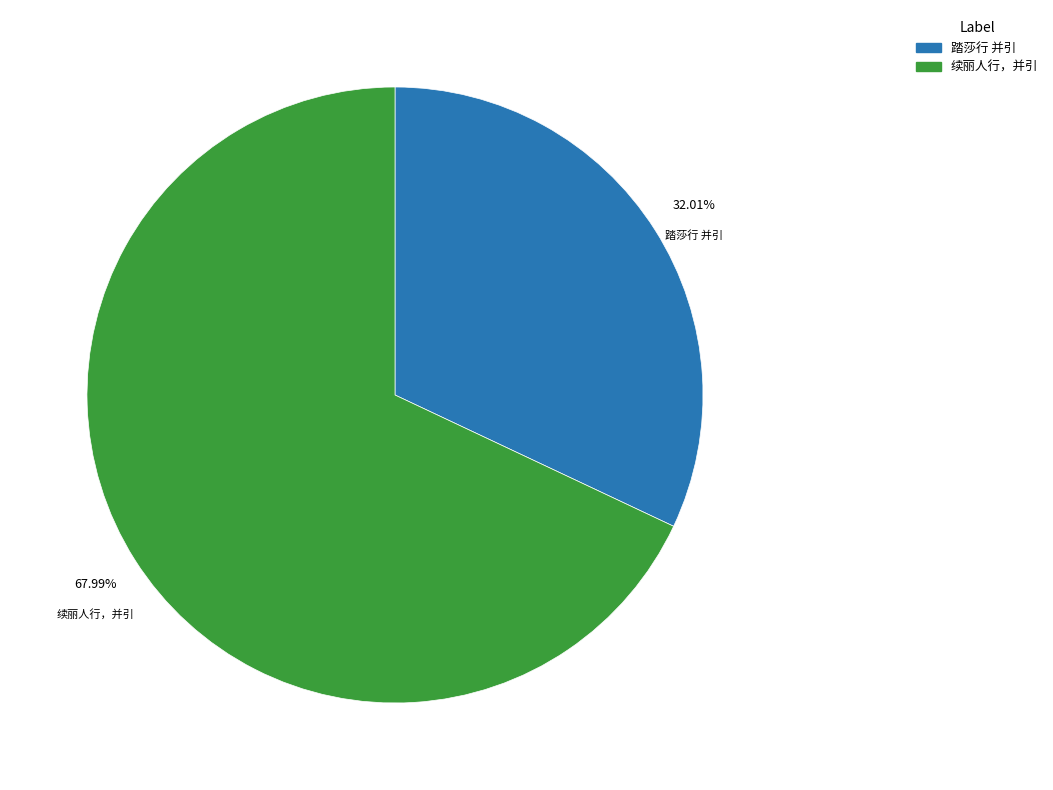

Combined, do 续丽人行，并引 and 踏莎行 并引 account for over 50%?

Yes